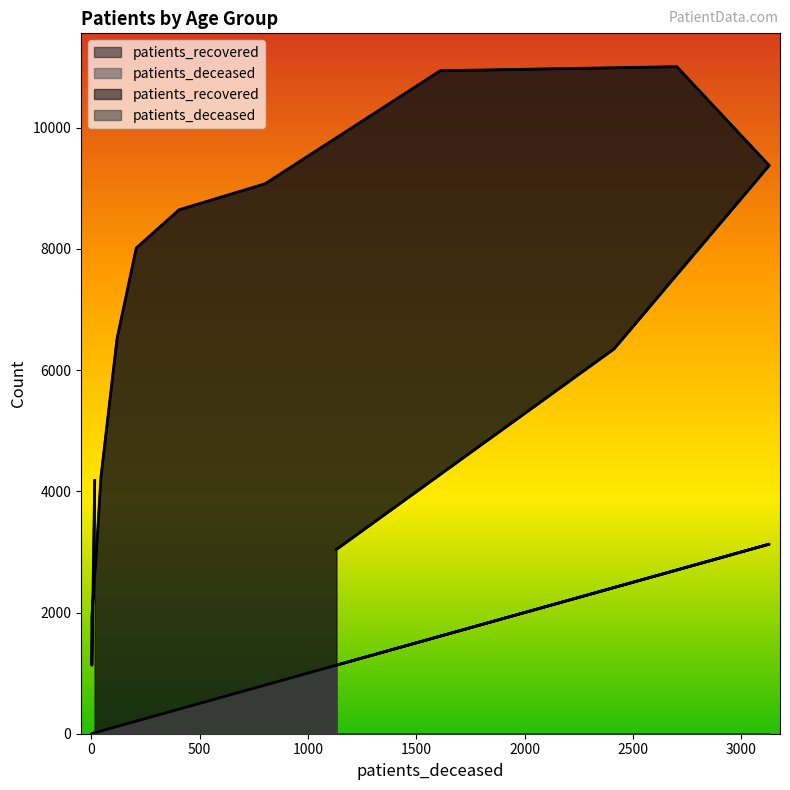

In patients_deceased, how many points are higher than both neighbors (excluding endpoints)?

1